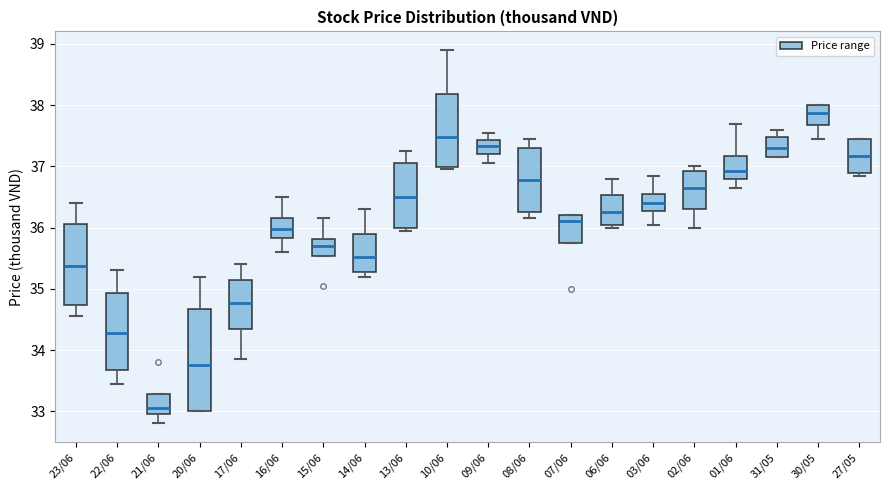

Comparing the boxes themselves (not the whiskers), which one is the tallest?

20/06